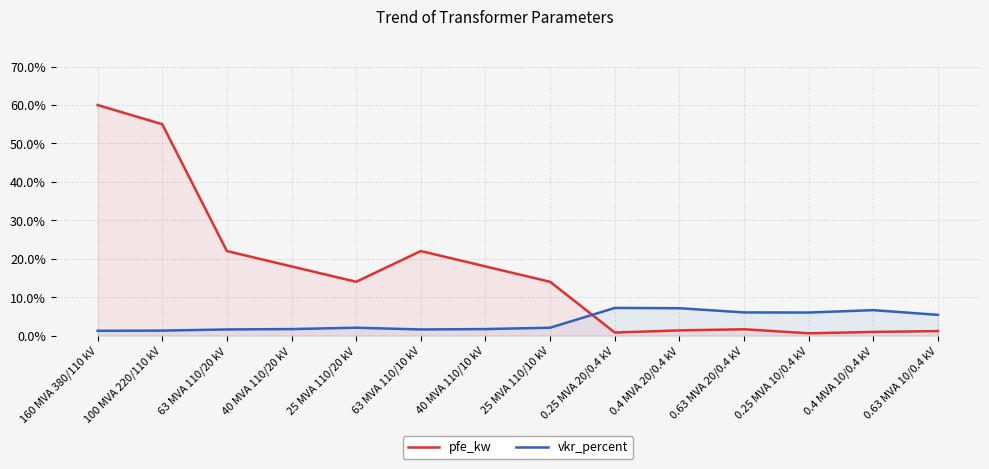

Which has a higher value, 25 MVA 110/20 kV or 100 MVA 220/110 kV?

100 MVA 220/110 kV